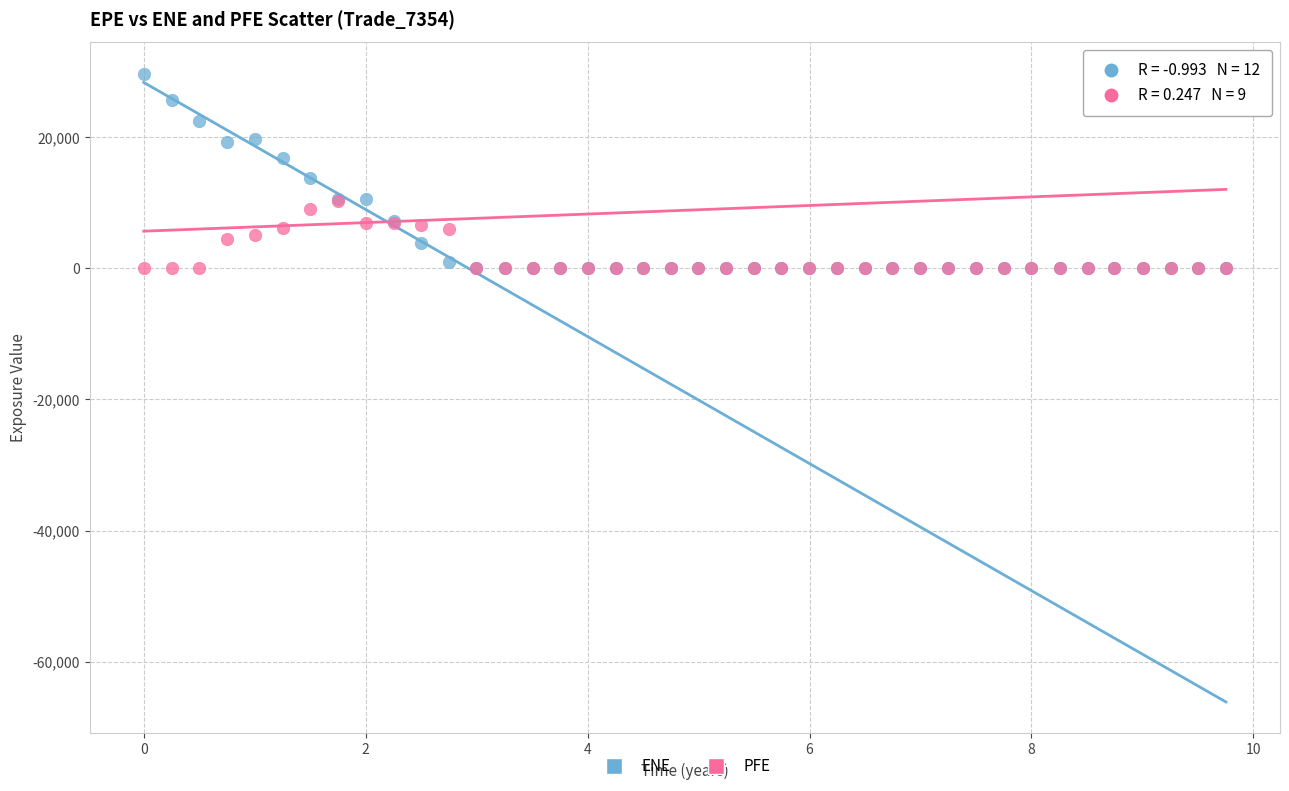

What are all the series names shown in the legend?

ENE, PFE